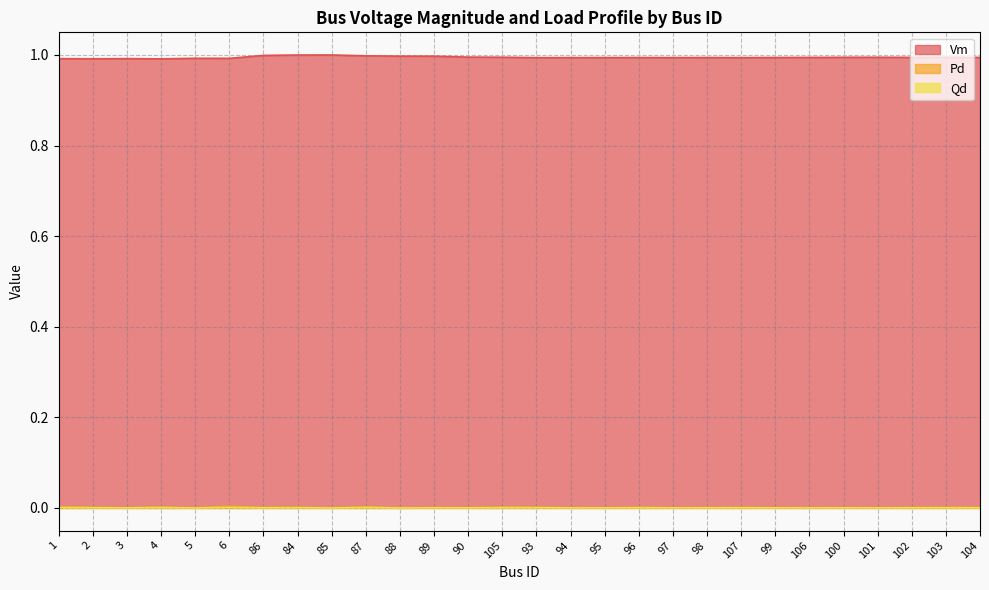

True or false: Pd and Qd intersect in this chart.

False